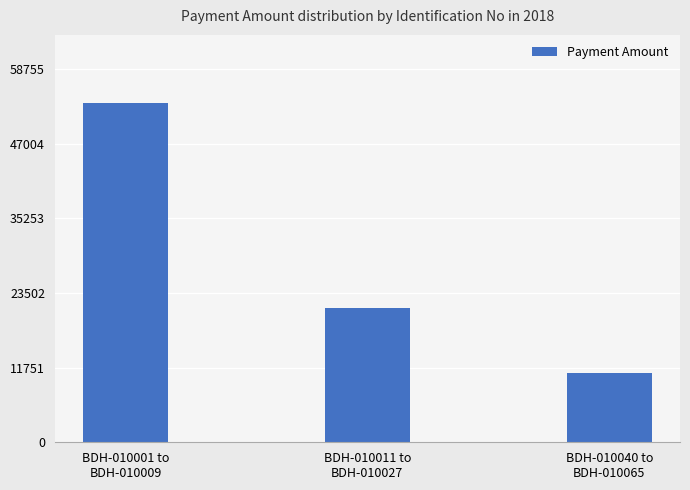

What is the approximate value at BDH-010001 to
BDH-010009, to the nearest 100?

53400